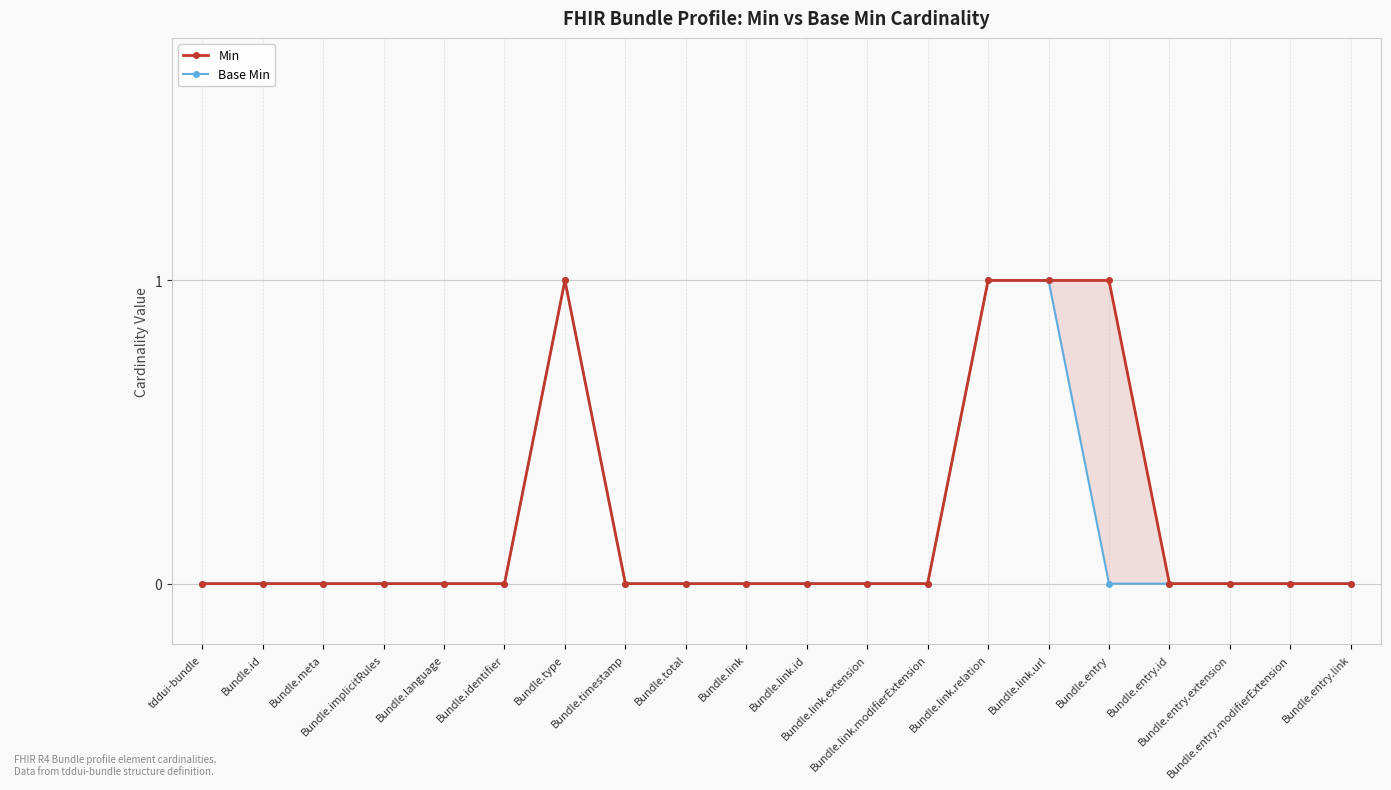

True or false: Base Min and Min cross at least once.

False